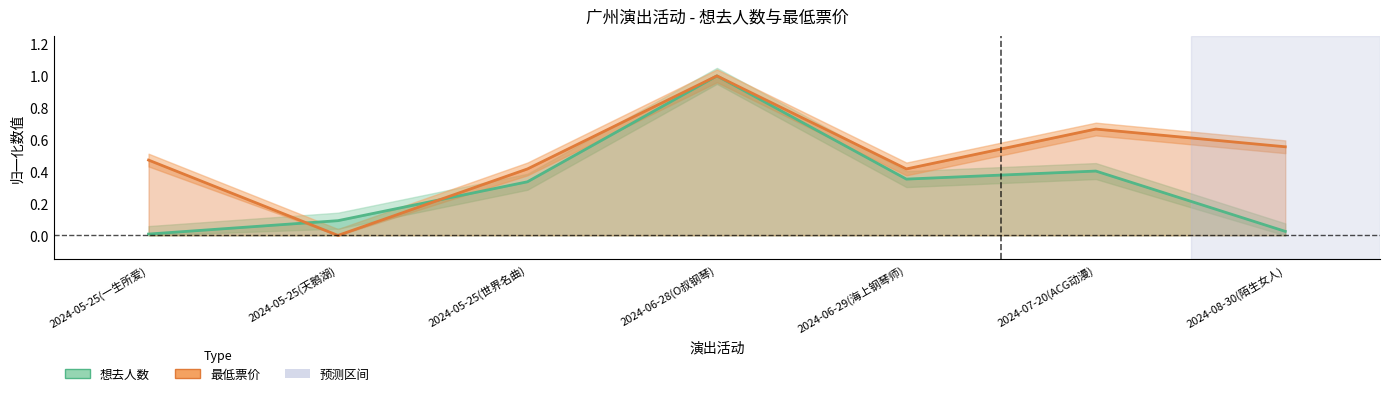

What is the label of the 7th point from the right?

2024-05-25(一生所爱)